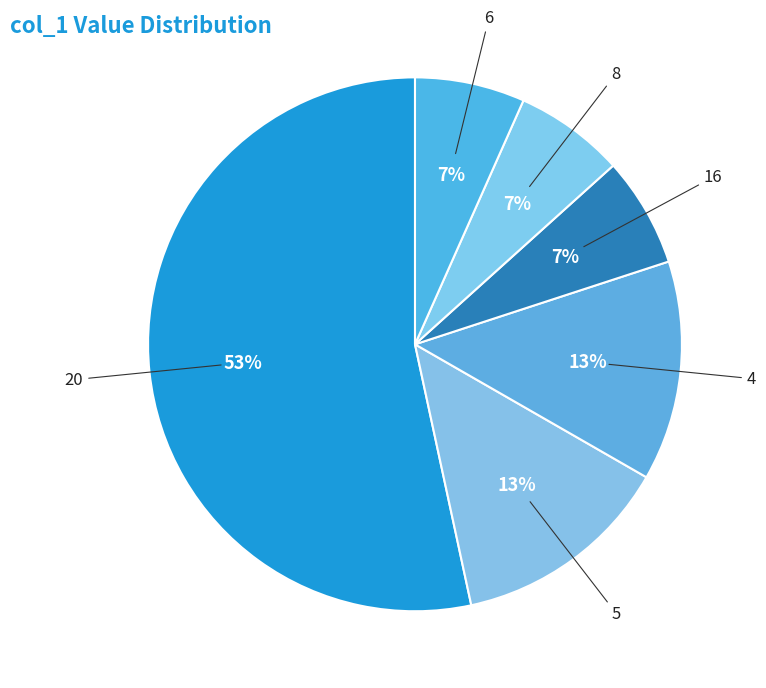

How many segments does this pie chart have?

6